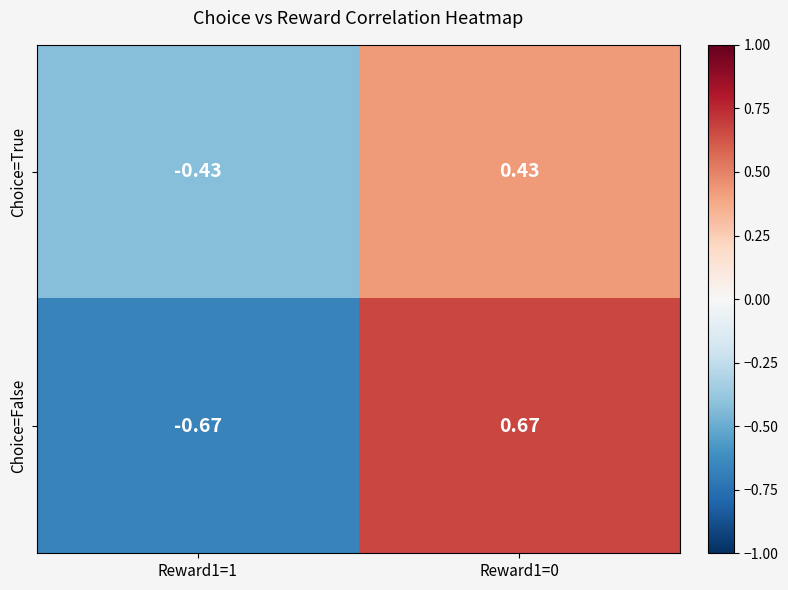

Is the value of Choice=False at Reward1=0 greater than the value of Choice=True at Reward1=1?

Yes